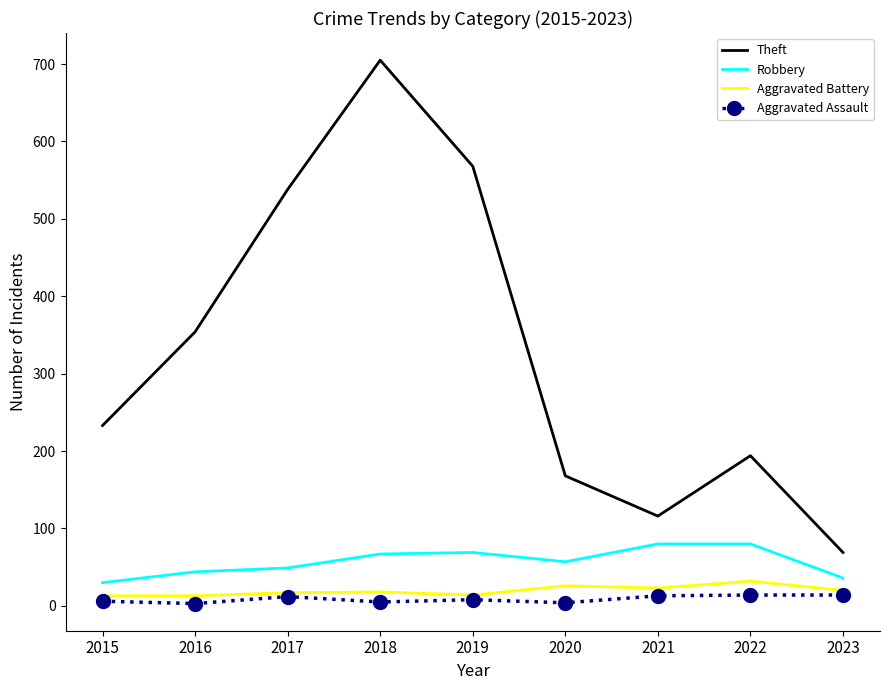

Is it true that Robbery equals 30 at 2019?

False